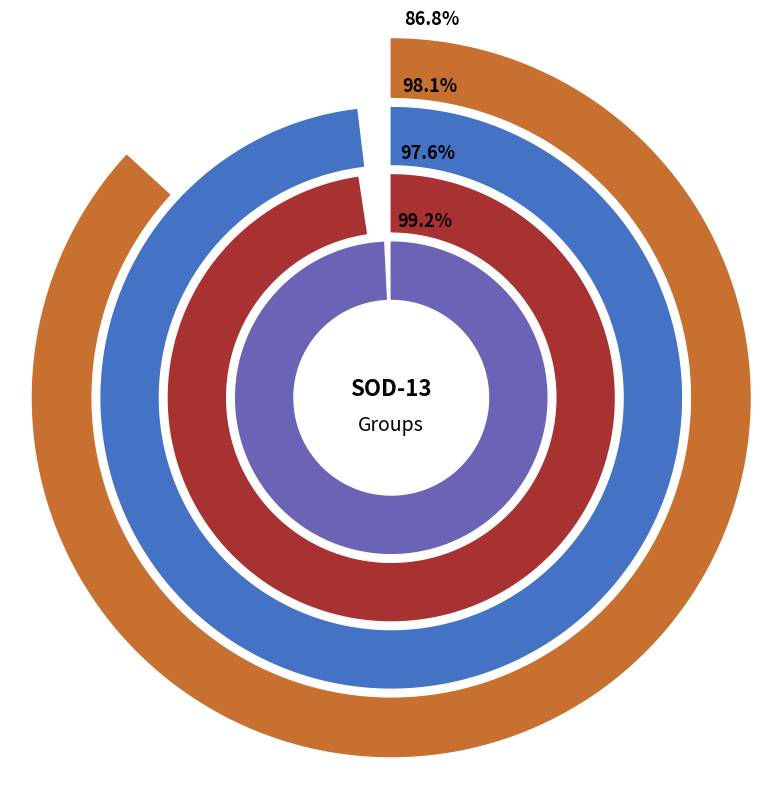

Does any single category account for the majority?

No